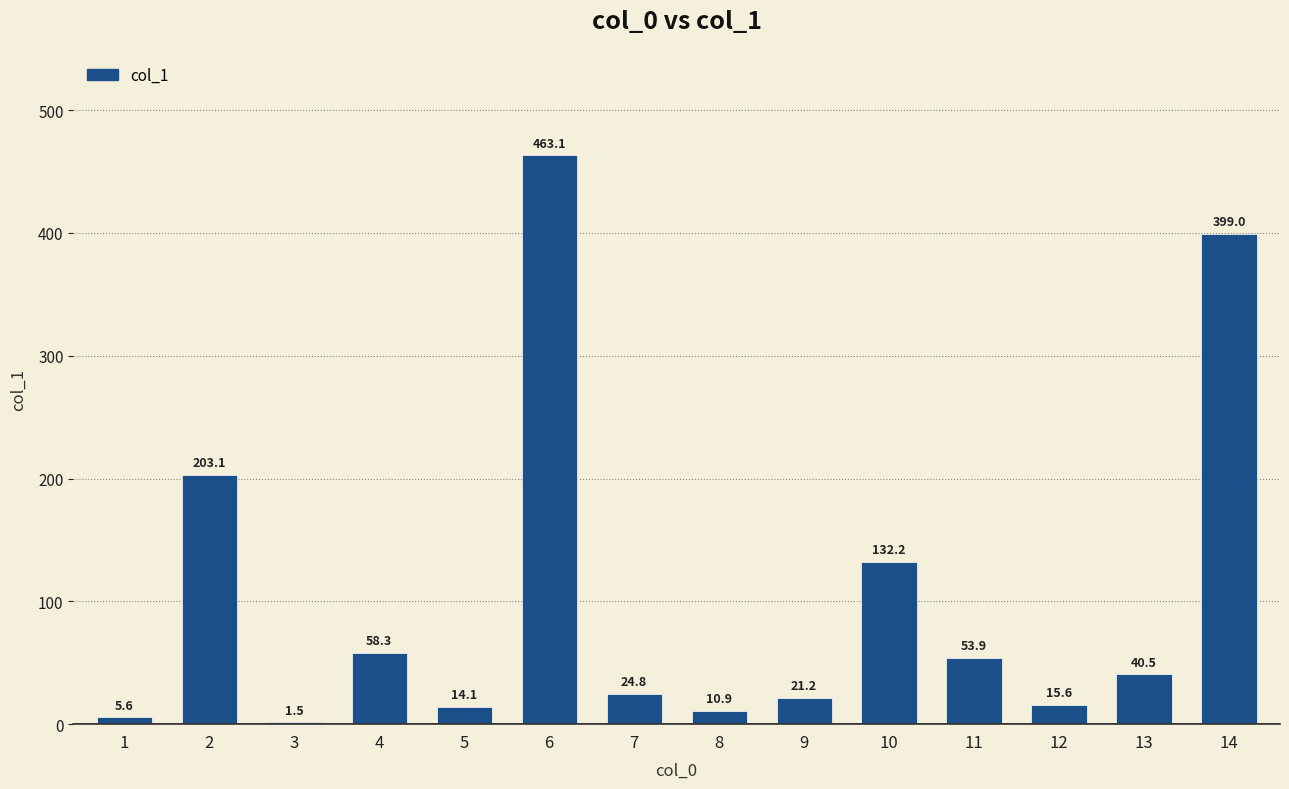

The chart shows a value of 326.5 at 2. True or false?

False